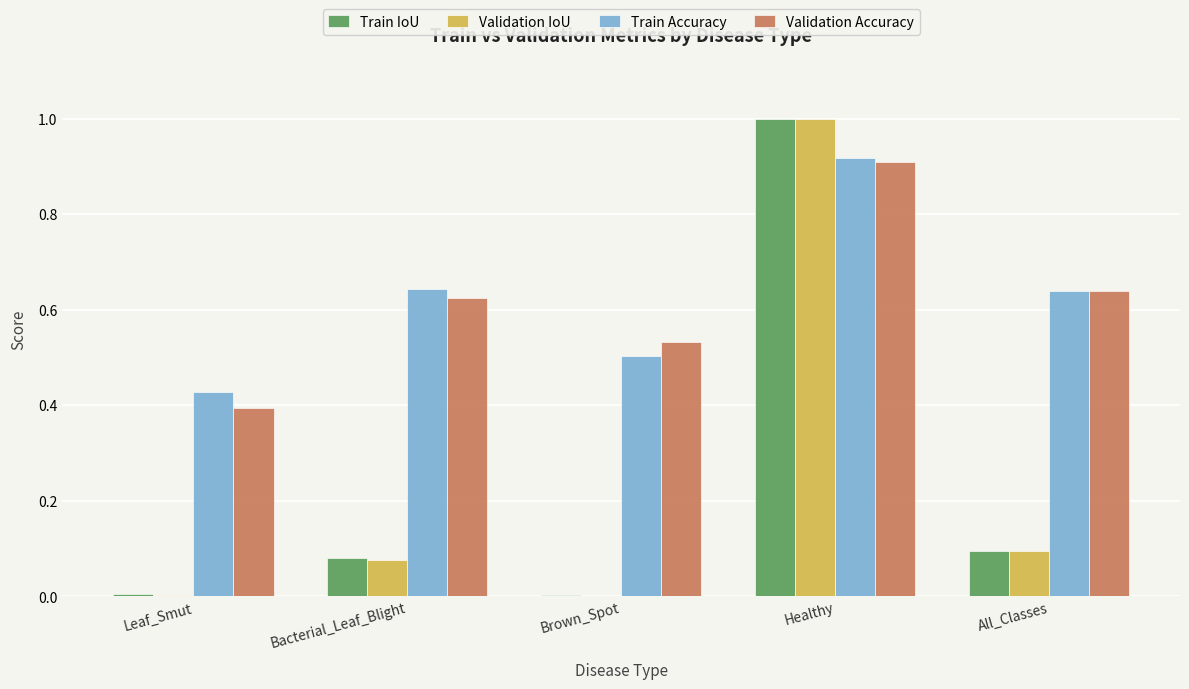

Which series has the largest range (max minus min)?

Validation IoU